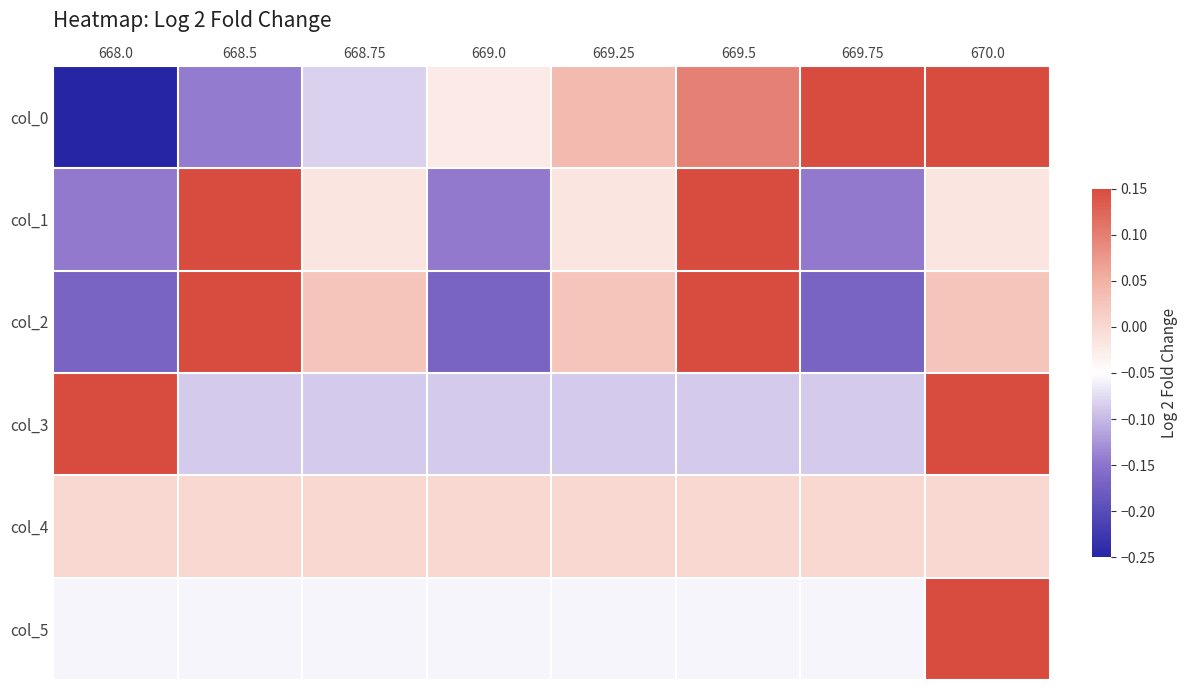

Reading left to right, transcribe all the data shown in this chart.

col_0: 668.0=-0.3	668.5=-0.1	668.75=-0.1	669.0=-0.0	669.25=0.0	669.5=0.1	669.75=0.2	670.0=0.2
col_1: 668.0=-0.1	668.5=0.2	668.75=-0.0	669.0=-0.1	669.25=-0.0	669.5=0.2	669.75=-0.1	670.0=-0.0
col_2: 668.0=-0.2	668.5=0.2	668.75=0.0	669.0=-0.2	669.25=0.0	669.5=0.2	669.75=-0.2	670.0=0.0
col_3: 668.0=0.3	668.5=-0.1	668.75=-0.1	669.0=-0.1	669.25=-0.1	669.5=-0.1	669.75=-0.1	670.0=0.3
col_4: 668.0=0.0	668.5=0.0	668.75=0.0	669.0=0.0	669.25=0.0	669.5=0.0	669.75=0.0	670.0=0.0
col_5: 668.0=-0.1	668.5=-0.1	668.75=-0.1	669.0=-0.1	669.25=-0.1	669.5=-0.1	669.75=-0.1	670.0=0.4